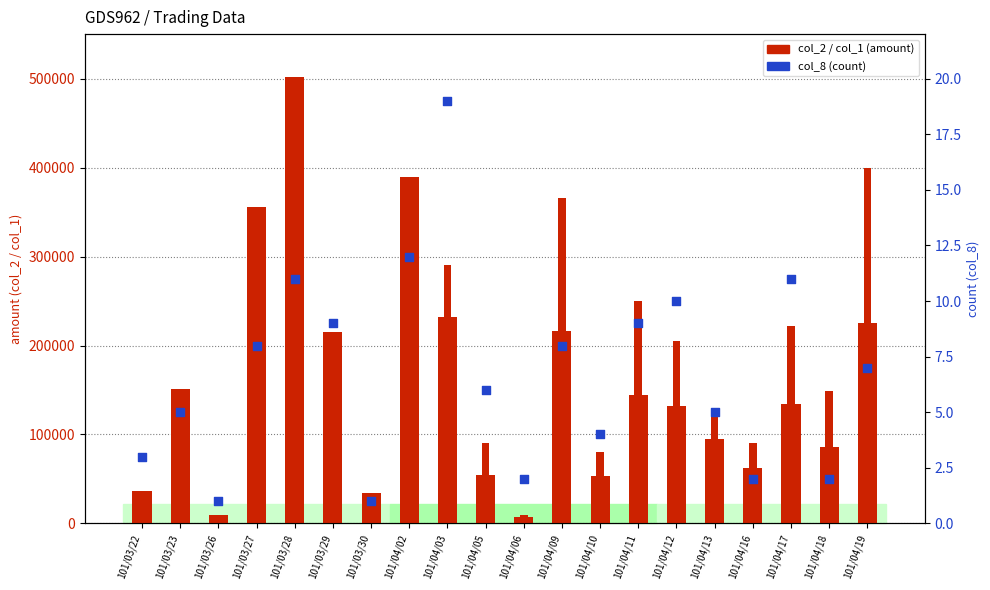

Is the value of col_8 (count) at 101/04/18 greater than the value of col_2 (amount) at 101/03/29?

No